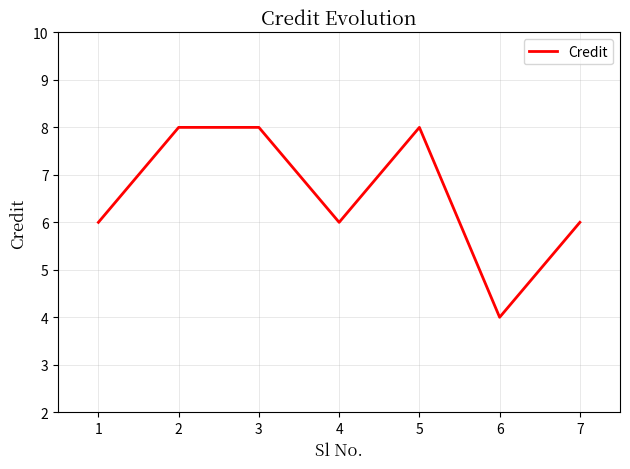

Which has a higher value, 4 or 5?

5